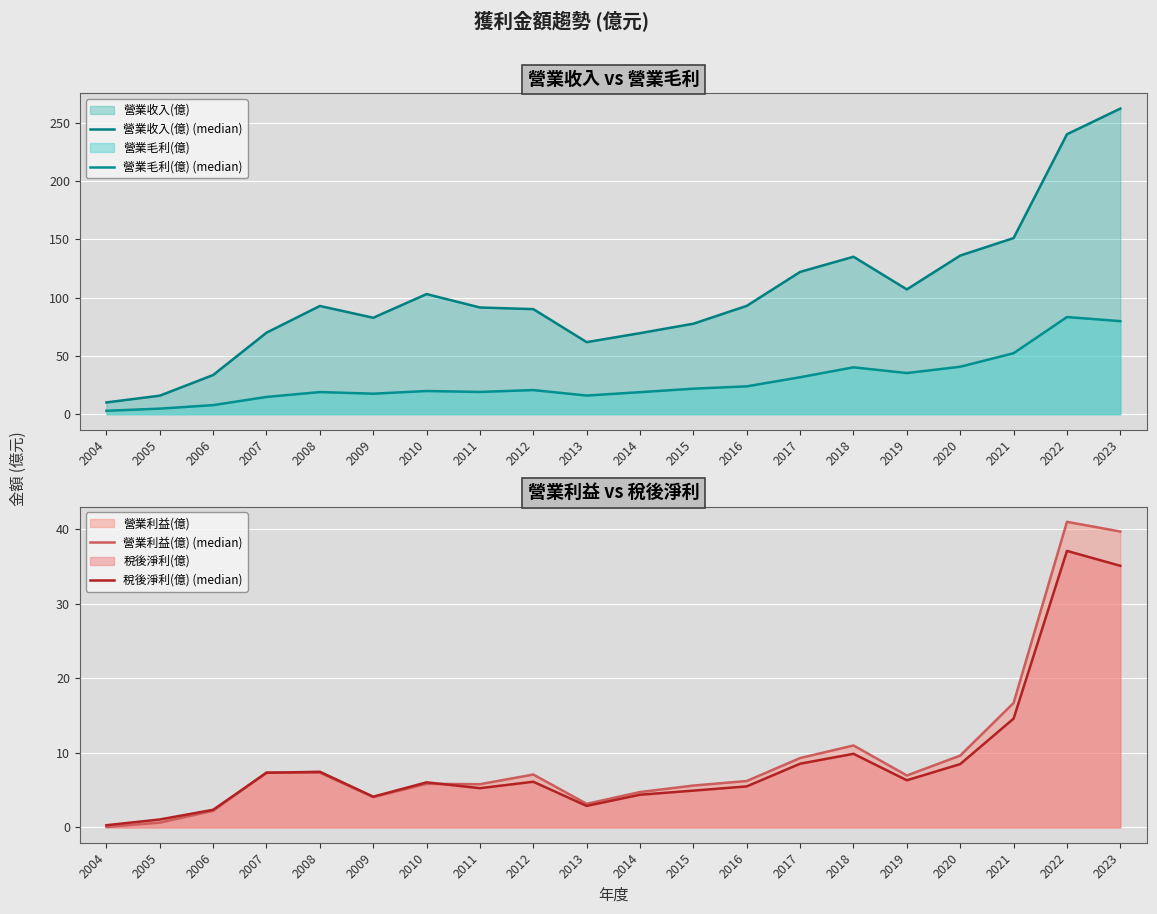

Rank the series at 2006 from highest to lowest value.

營業收入(億) (median), 營業毛利(億) (median), 稅後淨利(億) (median), 營業利益(億) (median)